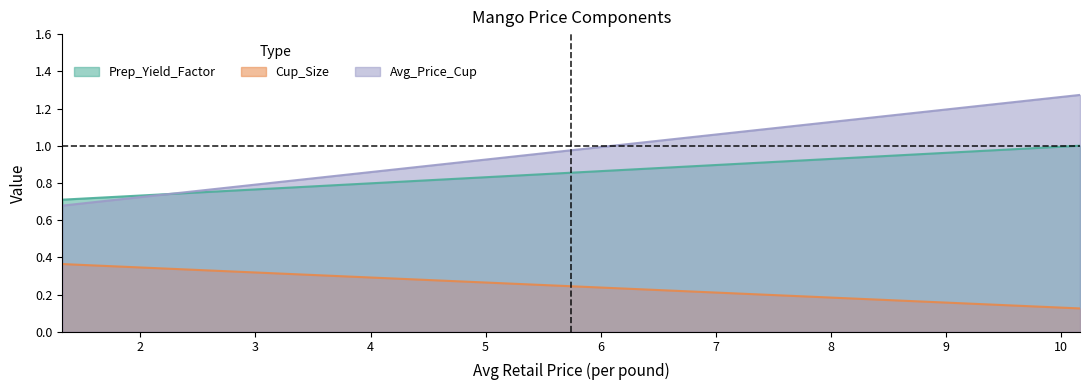

Which series has the largest total across all categories?

Avg_Price_Cup